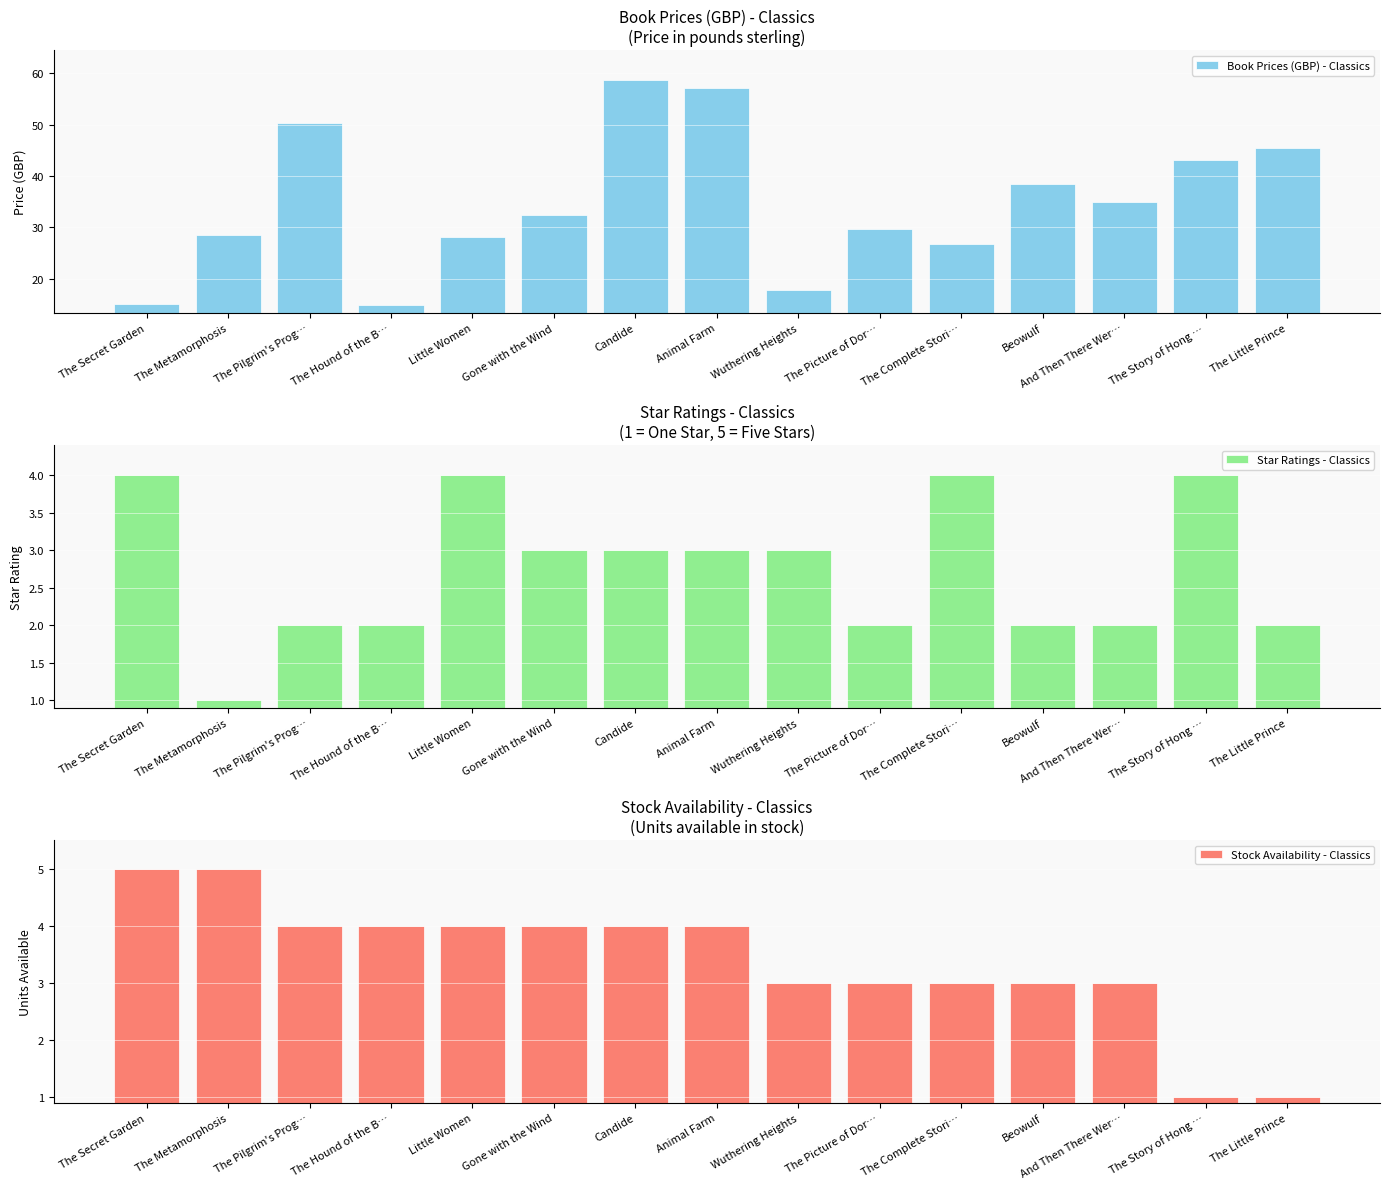

How many categories are shown in the chart?

15